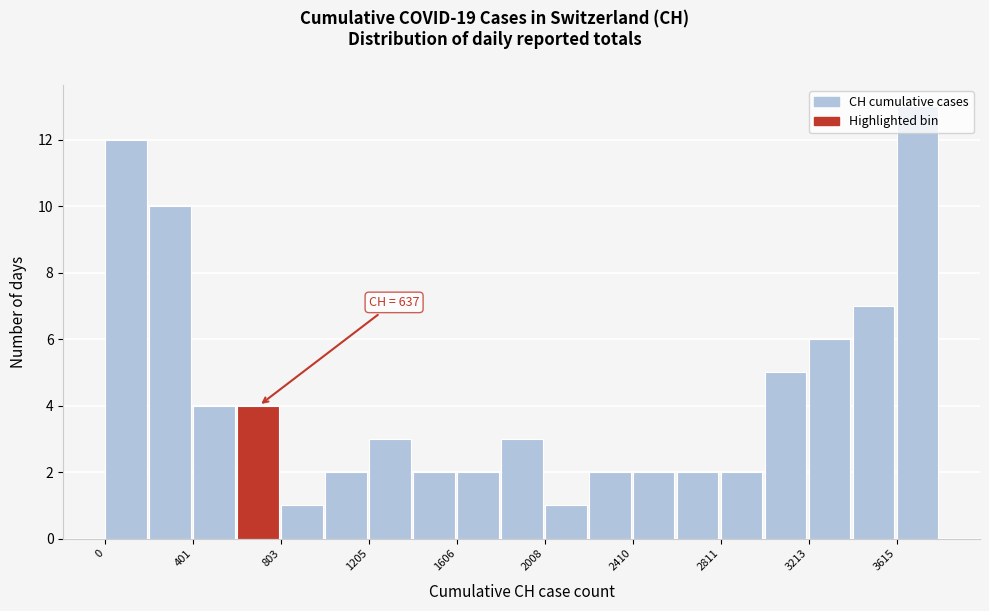

Which range on the x-axis has the tallest bar?

3600 to 3800